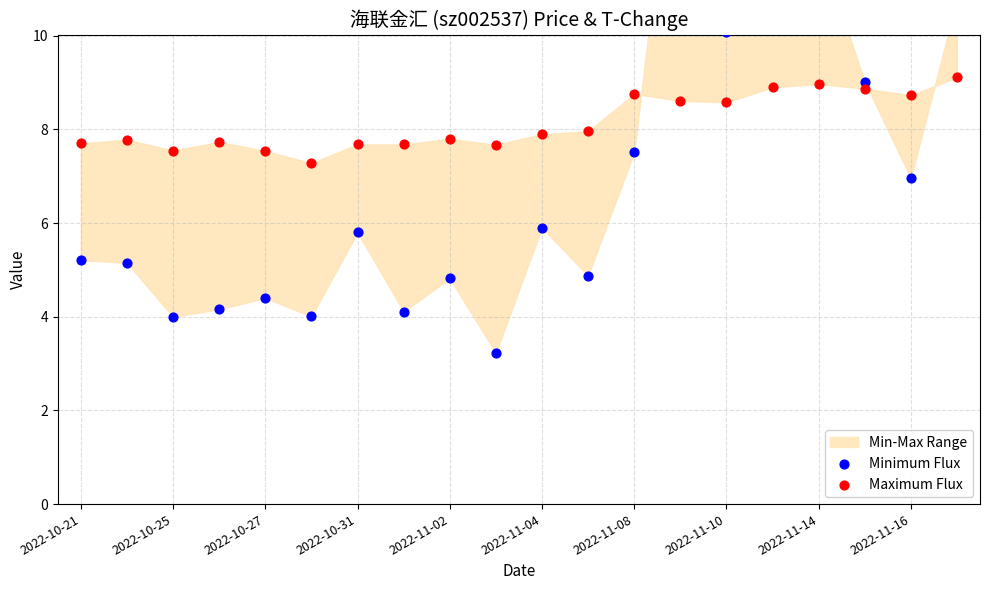

Is the value of Minimum Flux at 2022-10-21 greater than the value of Maximum Flux at 2022-11-02?

No